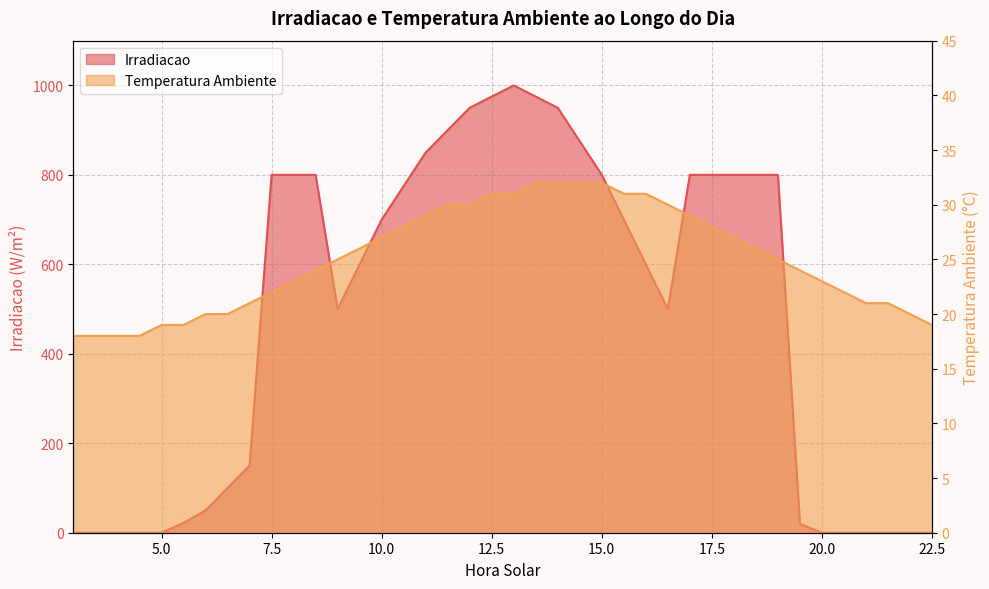

True or false: Temperatura Ambiente has more than 0 interior local peaks.

False